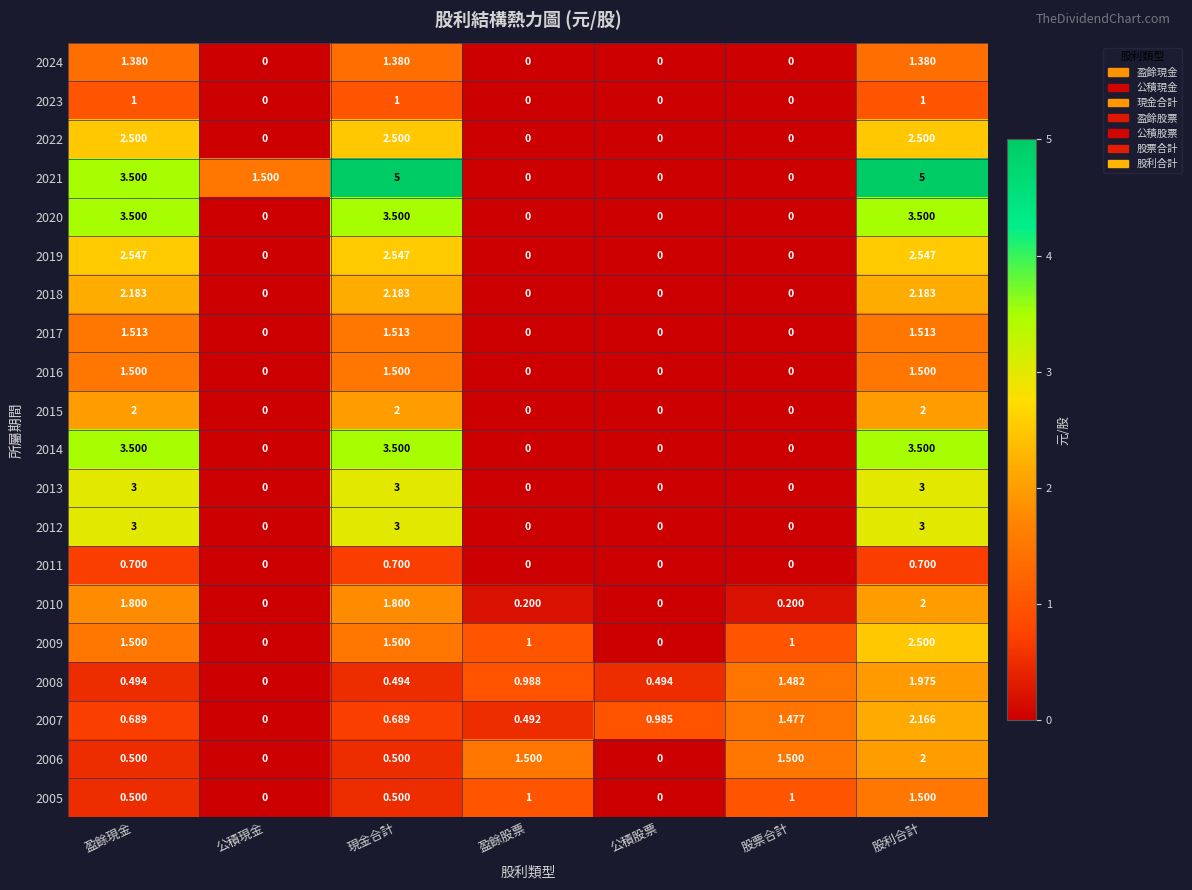

Which series has the widest spread of values?

2021